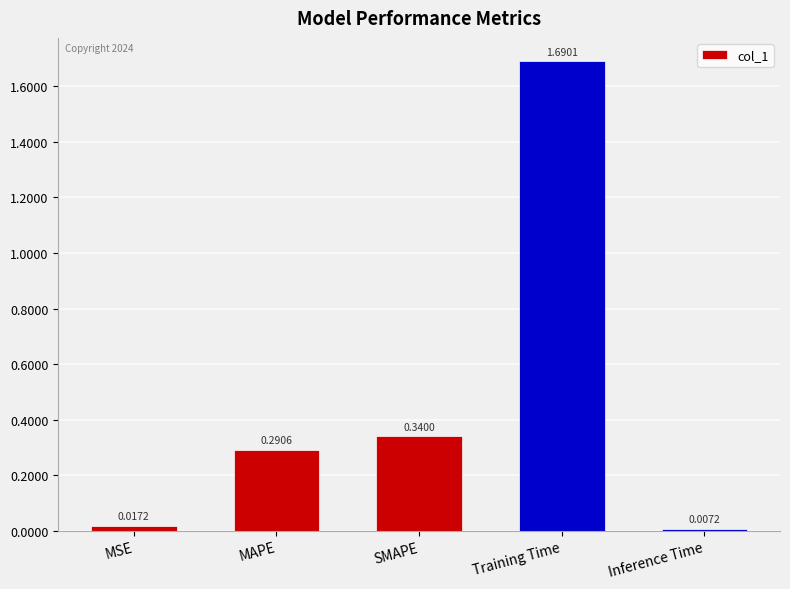

What is the average value?

0.5